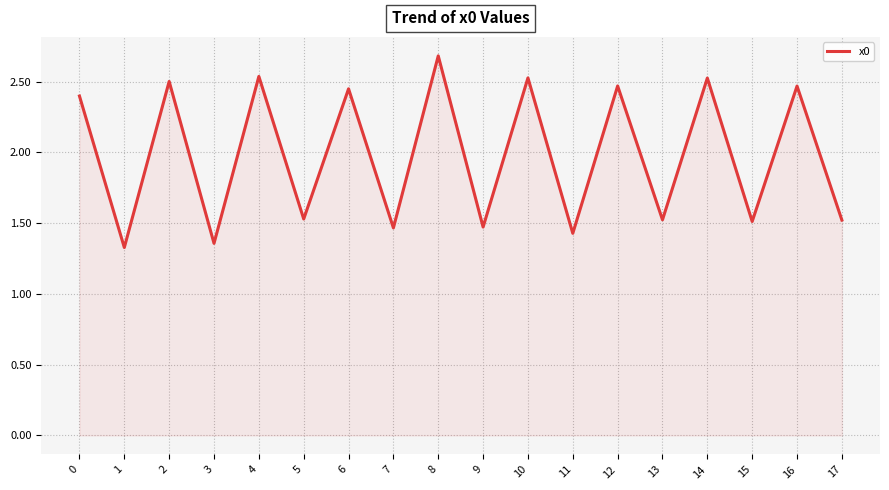

Which label corresponds to the largest value in the chart?

8